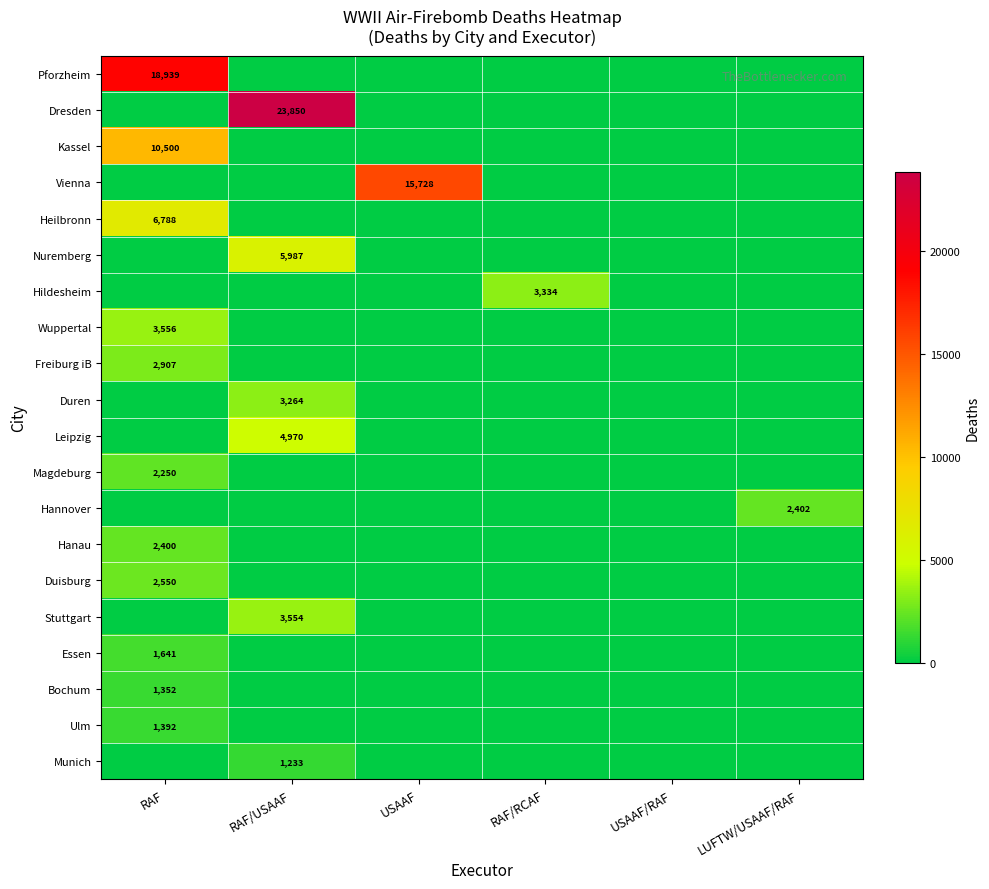

The value of Ulm at RAF is 2094. True or false?

False